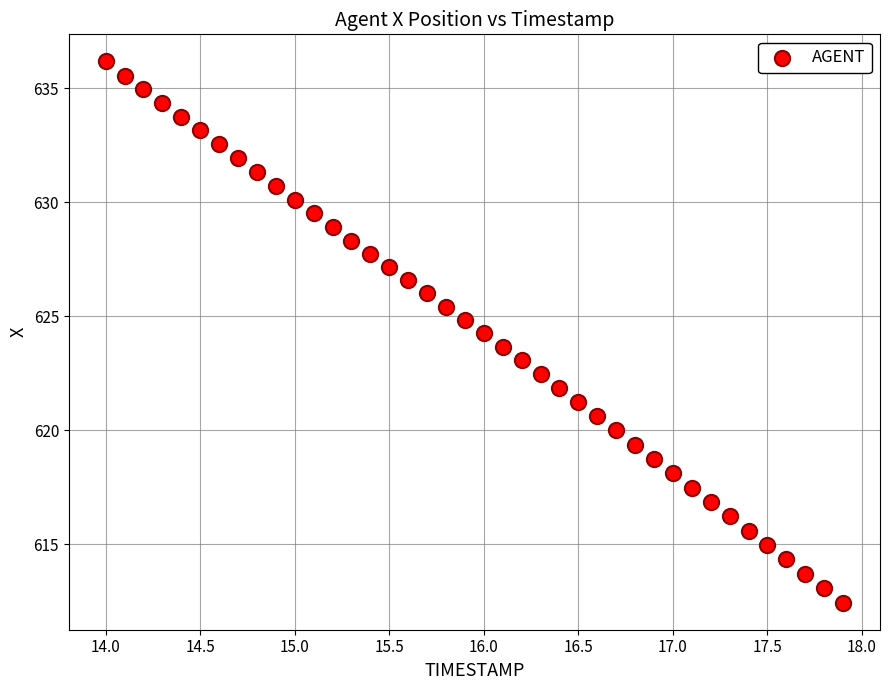

What is the range of Y values (max minus min)?

23.7